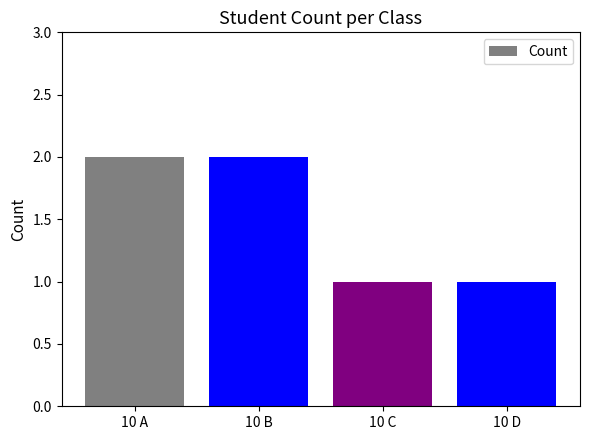

What is the greatest value displayed?

2